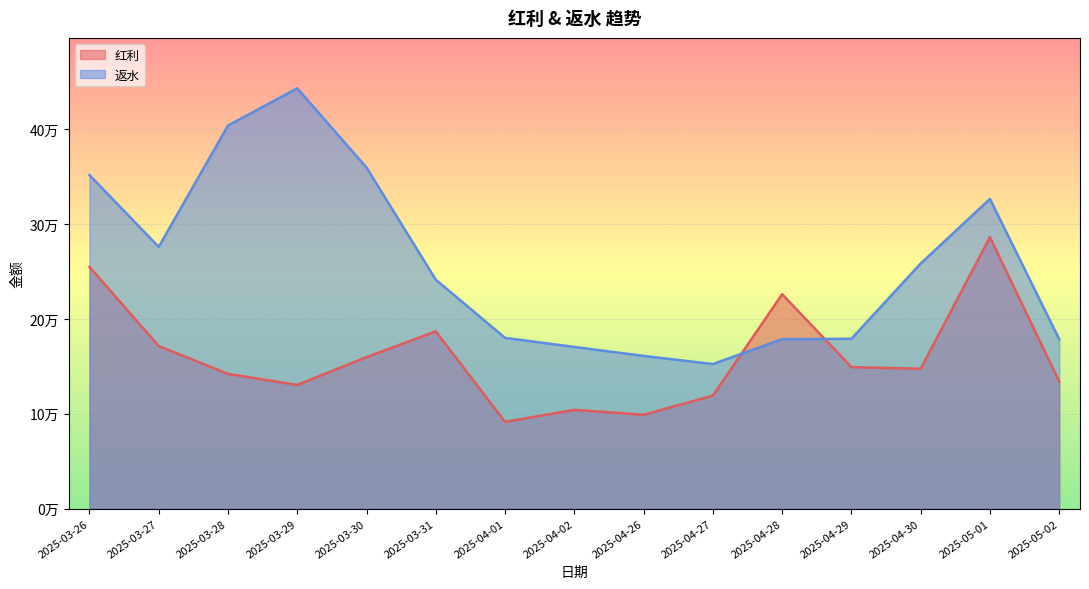

Where do 返水 and 红利 first cross each other?

2025-04-27 and 2025-04-28